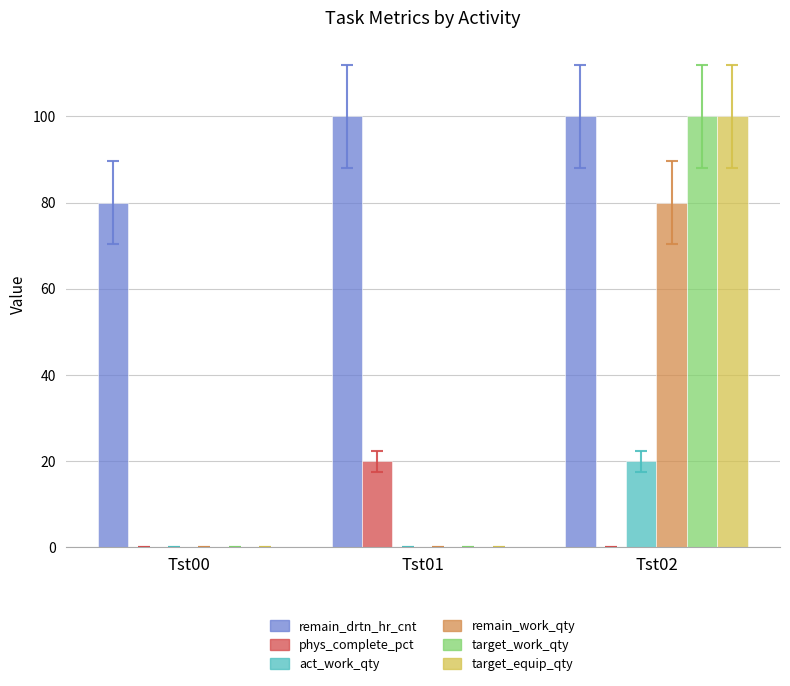

Reading right to left, list all the values displayed in this chart.

remain_drtn_hr_cnt: Tst02=100	Tst01=100	Tst00=80
phys_complete_pct: Tst02=0	Tst01=20	Tst00=0
act_work_qty: Tst02=20	Tst01=0	Tst00=0
remain_work_qty: Tst02=80	Tst01=0	Tst00=0
target_work_qty: Tst02=100	Tst01=0	Tst00=0
target_equip_qty: Tst02=100	Tst01=0	Tst00=0